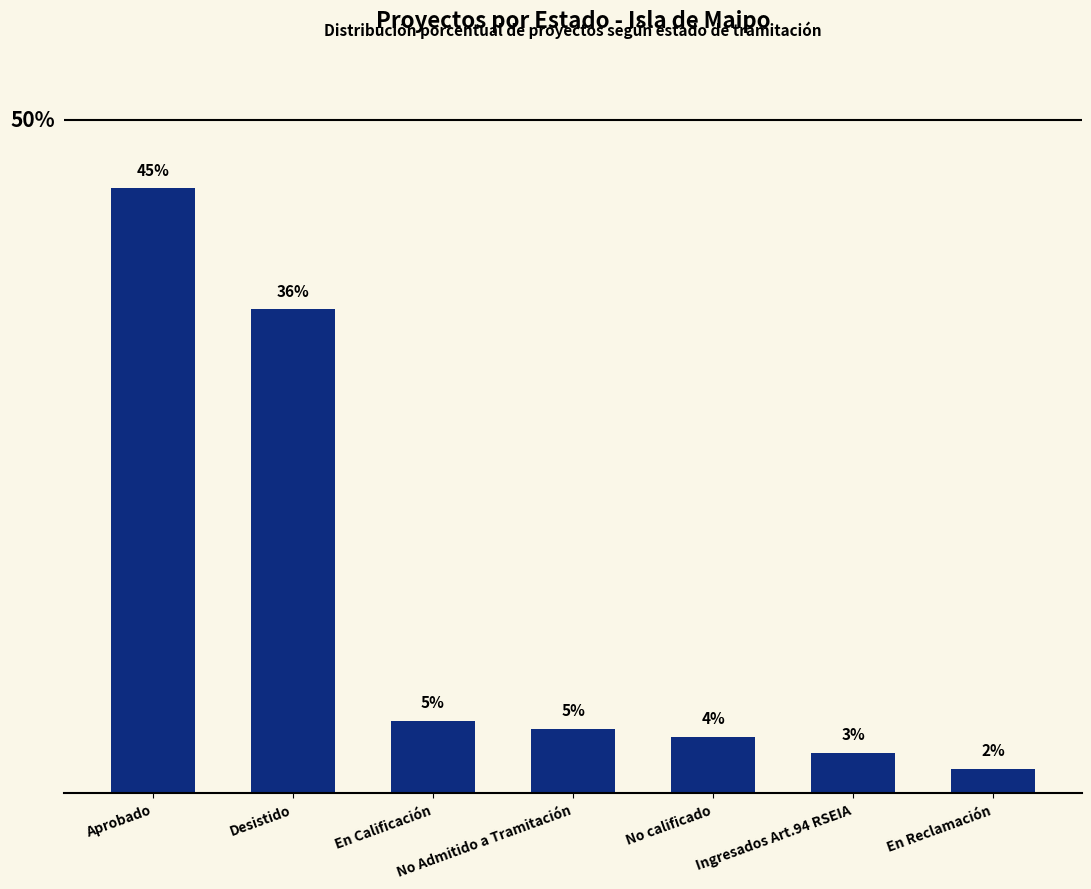

Reading left to right, transcribe all the data shown in this chart.

44.9	35.9	5.4	4.8	4.2	3.0	1.8